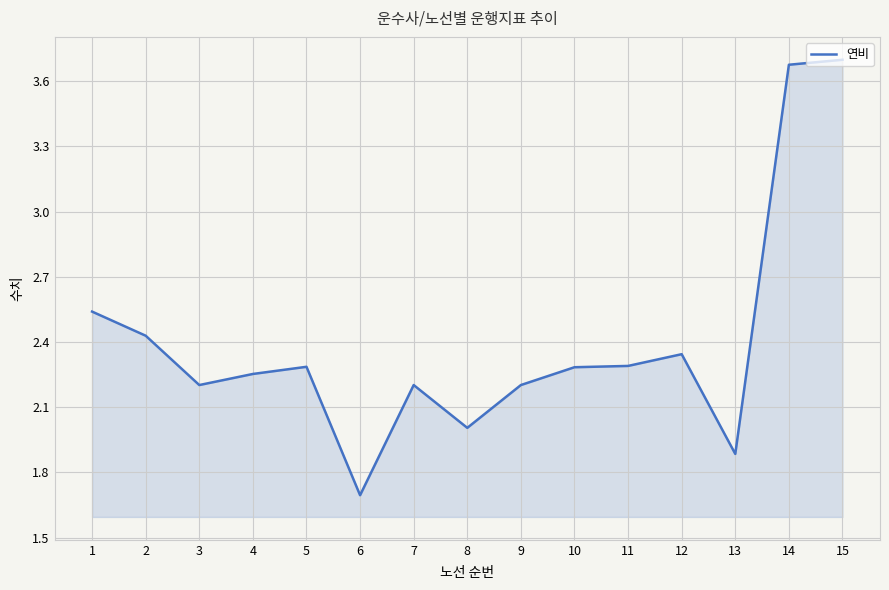

How many lines are shown in the chart?

1